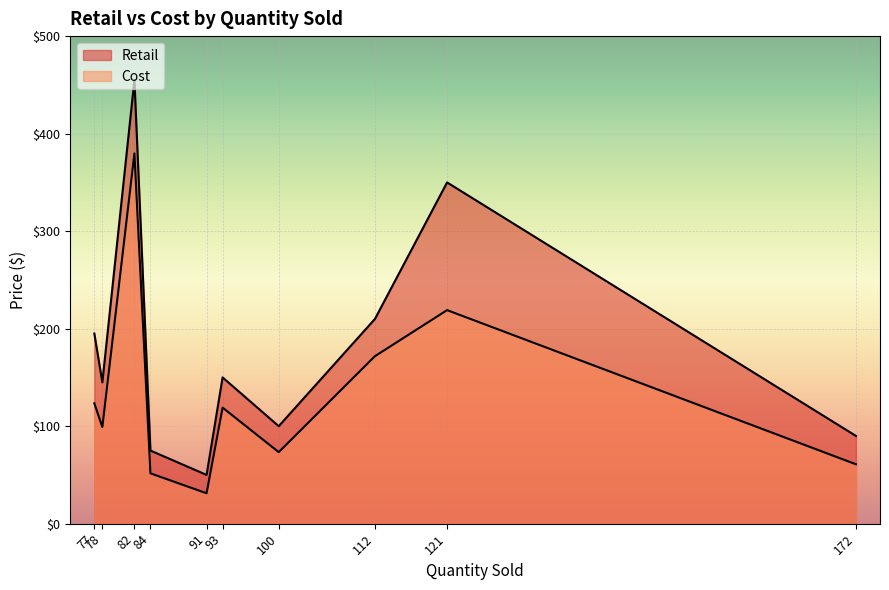

Rank the series by their average value, from lowest to highest.

Cost, Retail